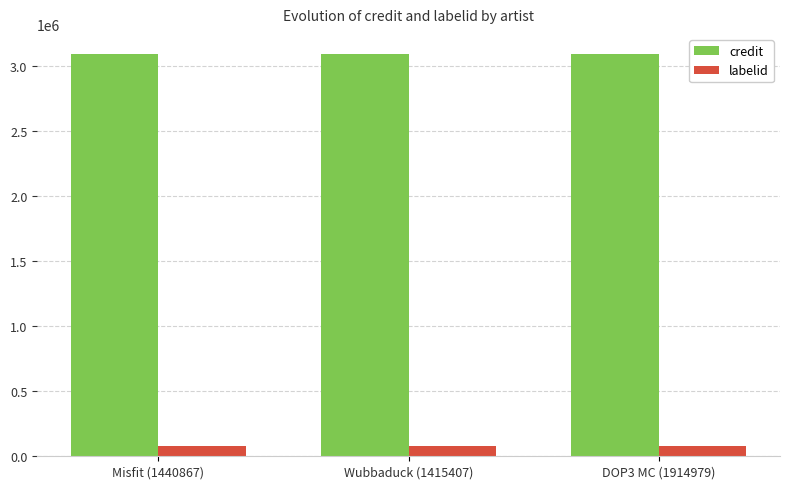

What is the maximum value for credit?

3088509